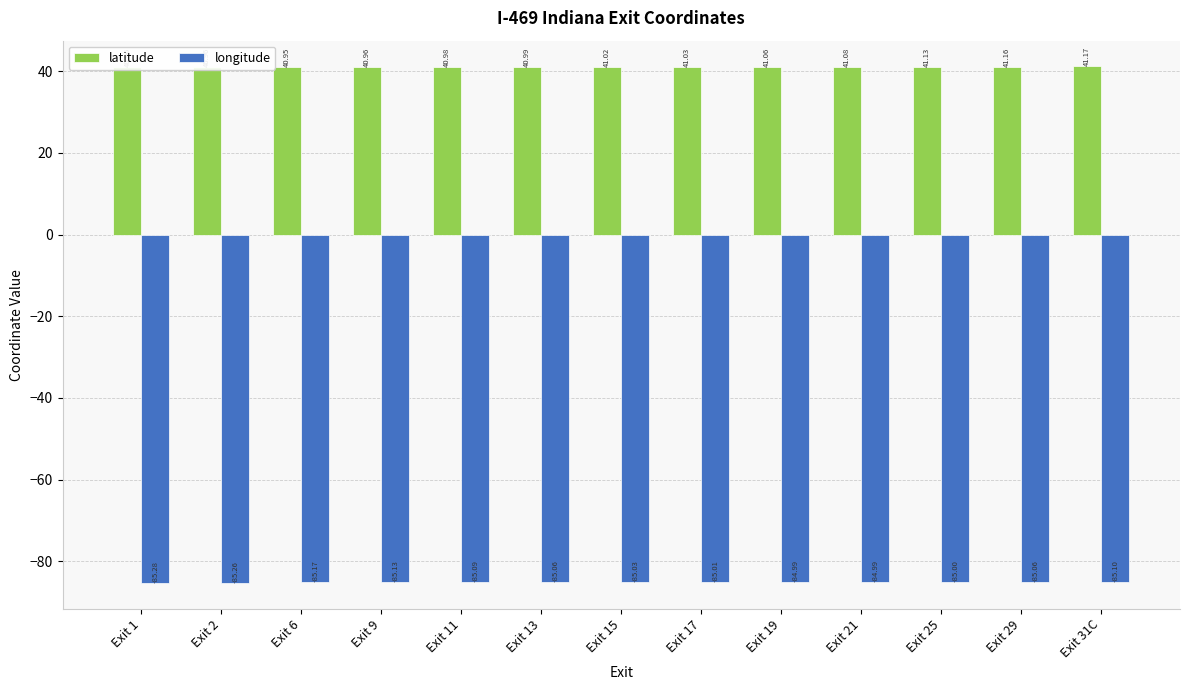

The value of longitude at Exit 29 is -85.1. True or false?

True